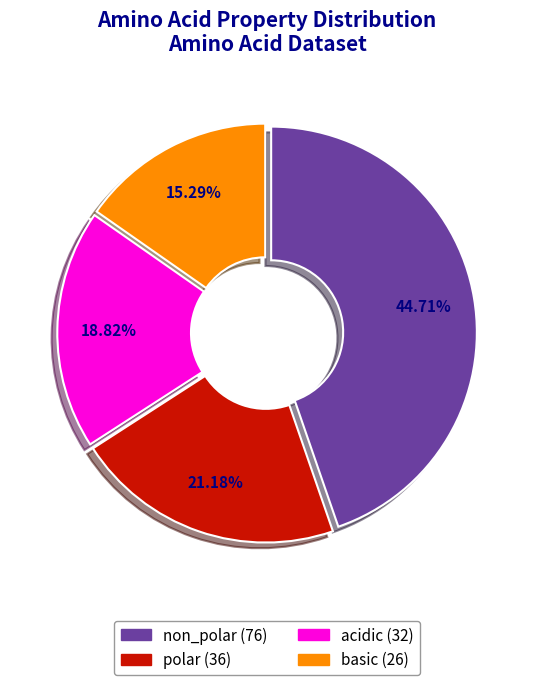

Is there any slice that represents more than half of the pie?

No